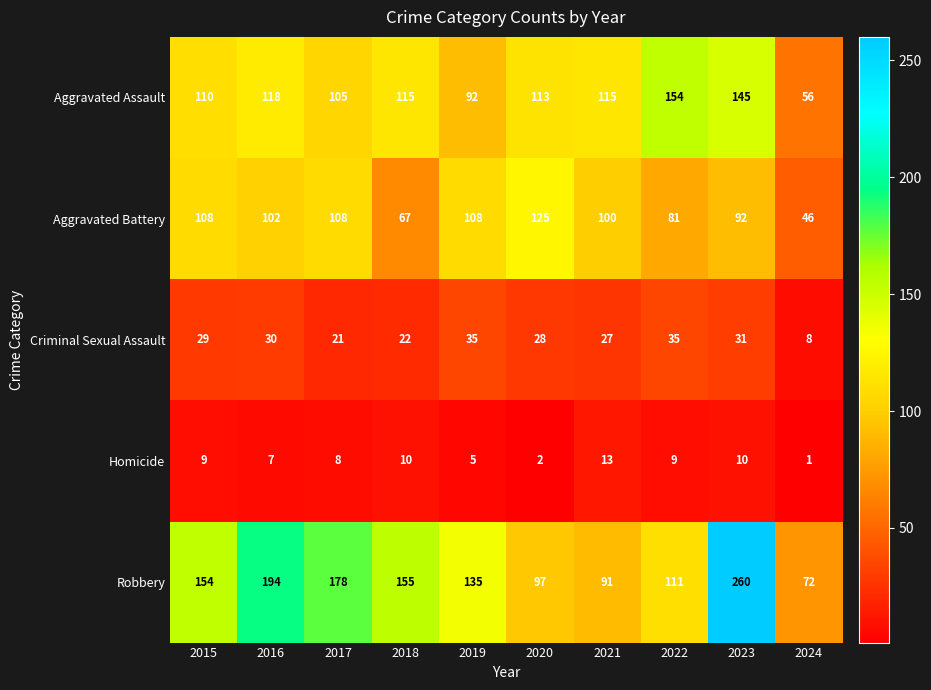

Is it true that Criminal Sexual Assault equals 22 at 2018?

True